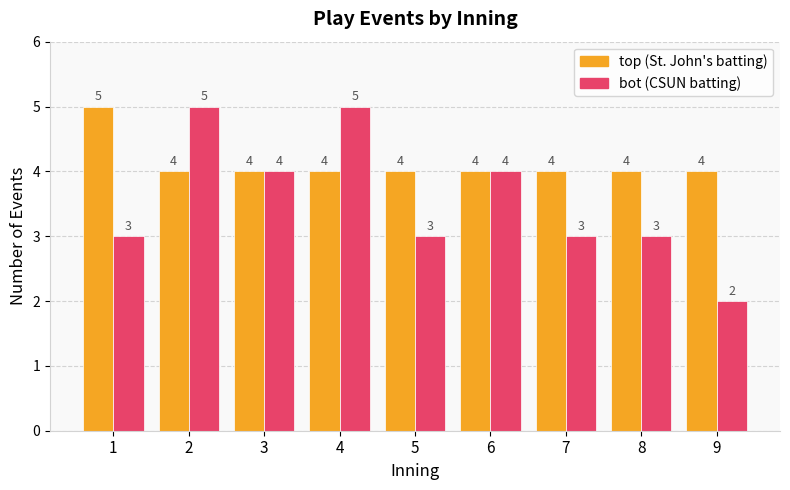

What is the difference between the highest and lowest values at 1?

2